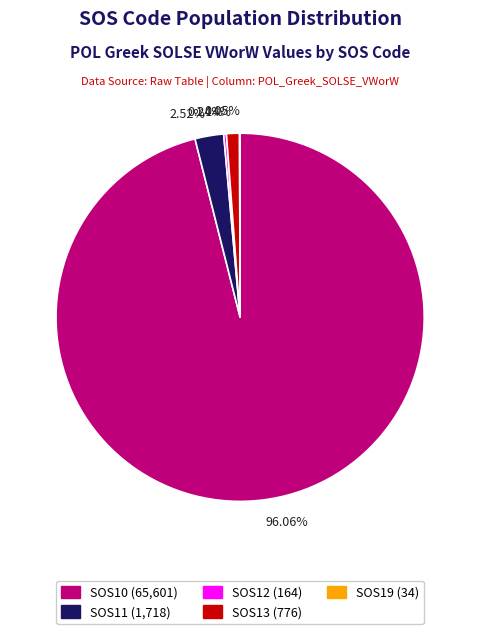

What is the majority slice?

96.06%